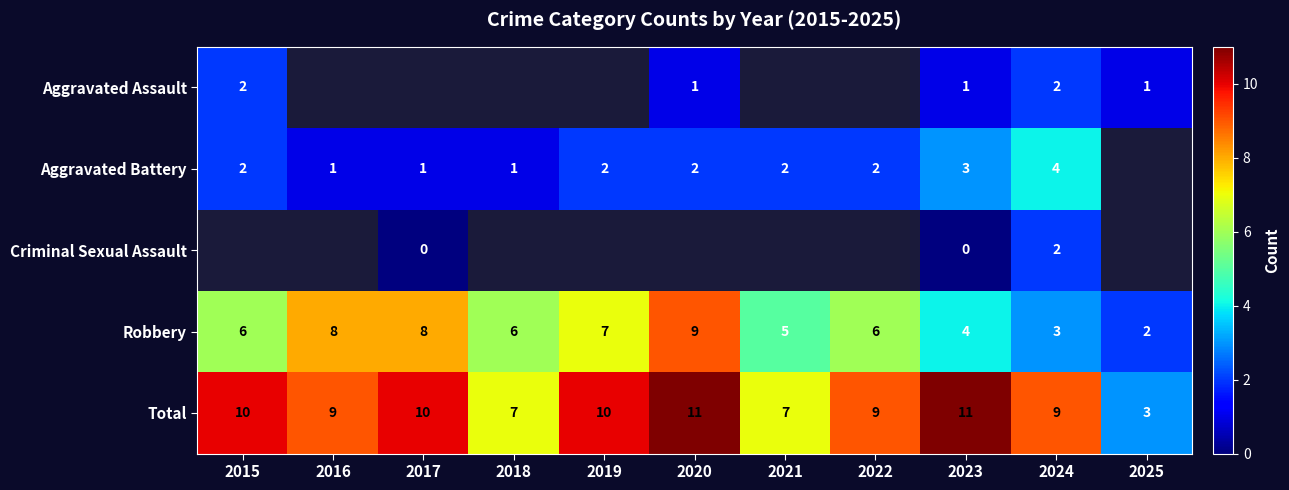

How many distinct data groups are displayed?

5